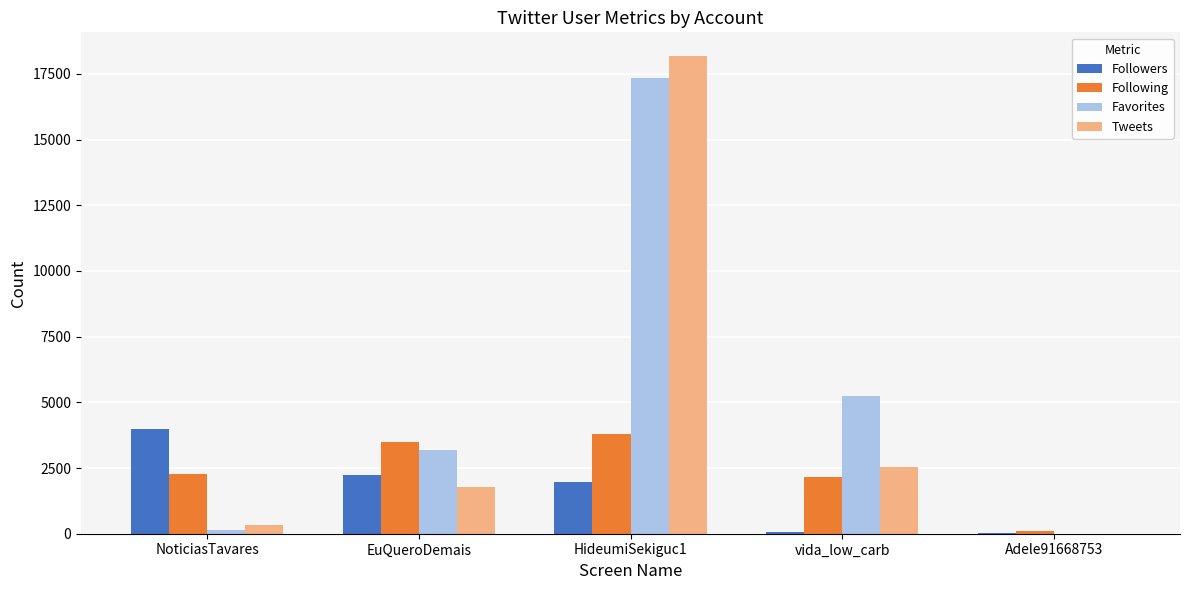

Which series changed the most between HideumiSekiguc1 and vida_low_carb?

Tweets